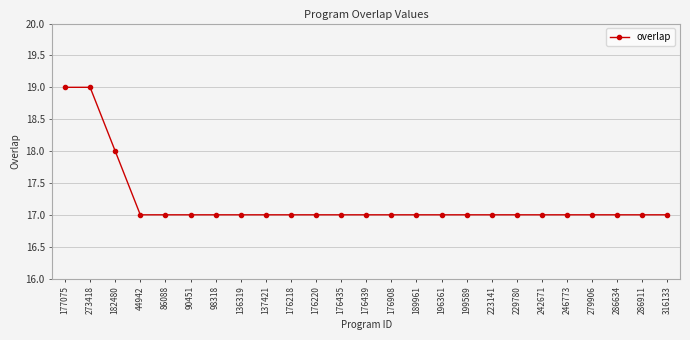

Does the chart have visible grid lines?

Yes